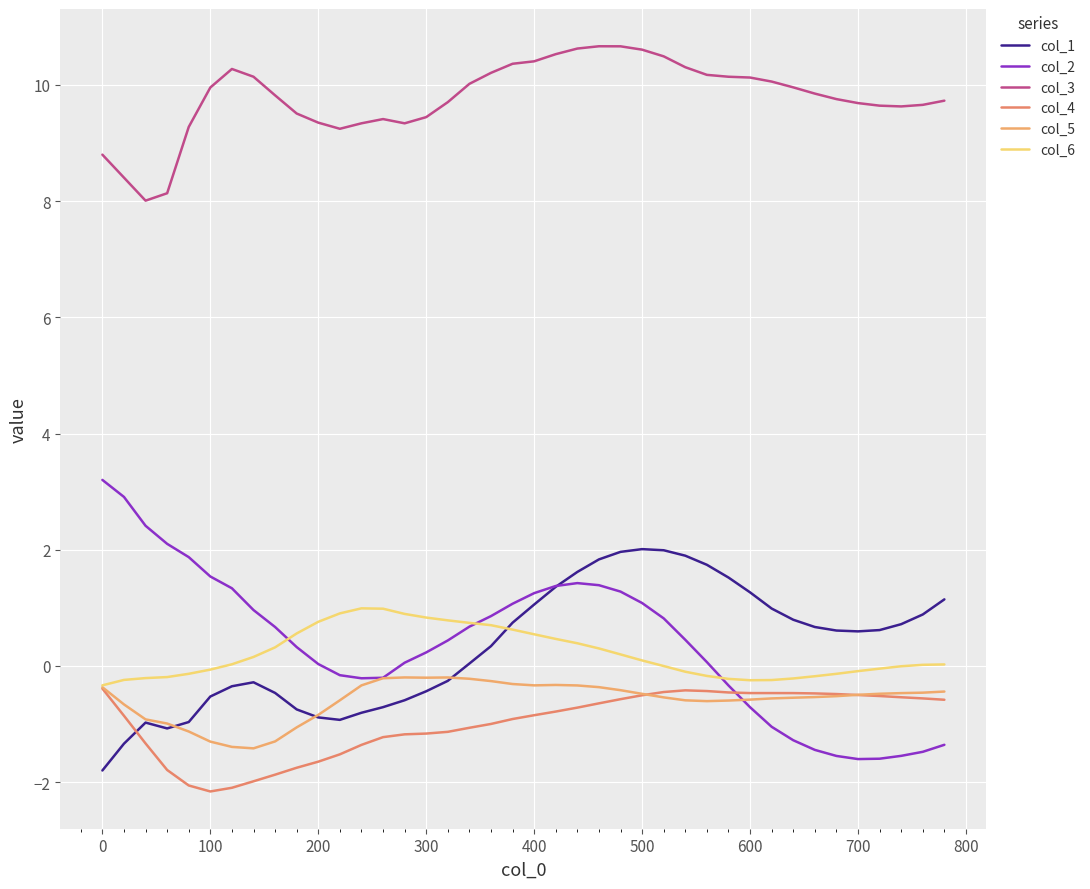

What is the lowest value of the col_3 series?

8.0